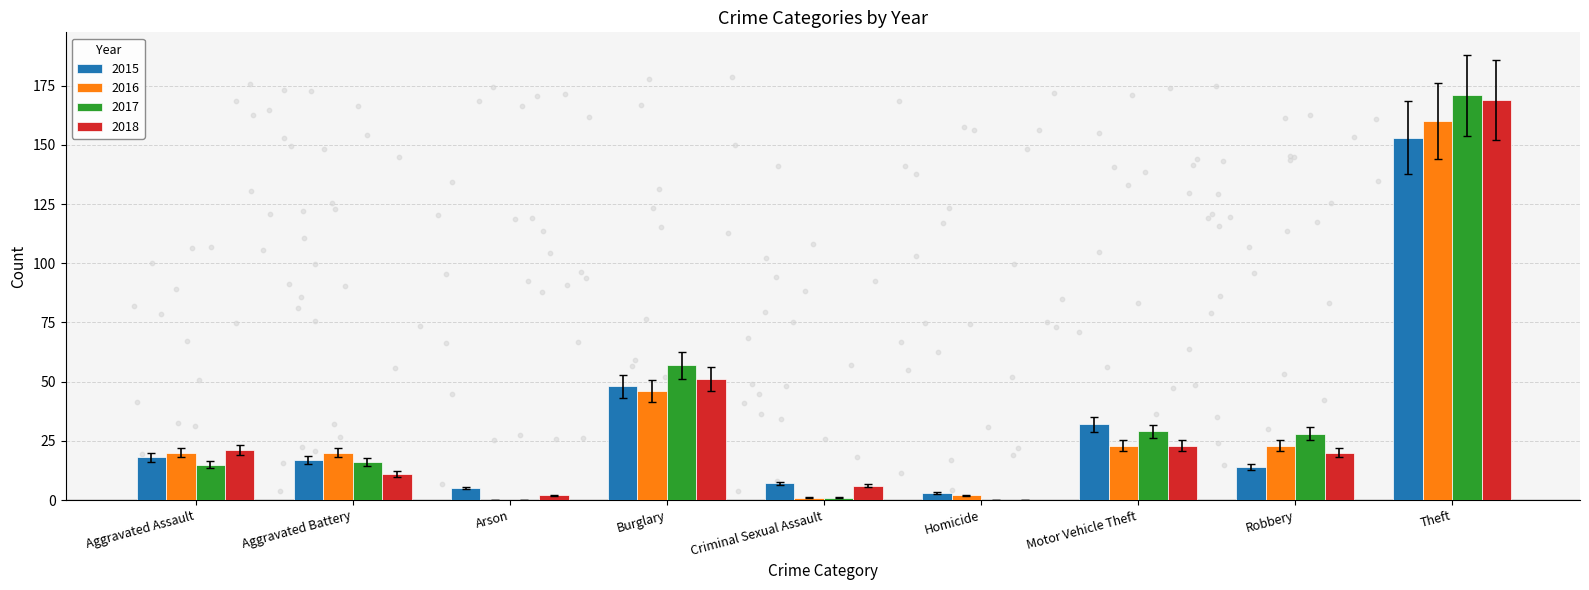

Which series has the widest spread of Y values?

2017